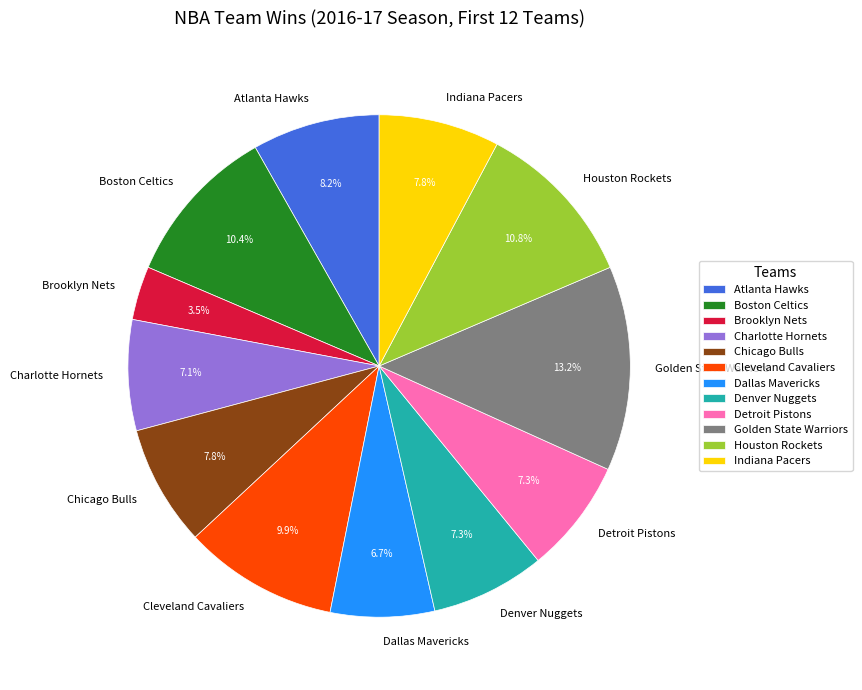

Which has a higher value, Golden State Warriors or Cleveland Cavaliers?

Golden State Warriors